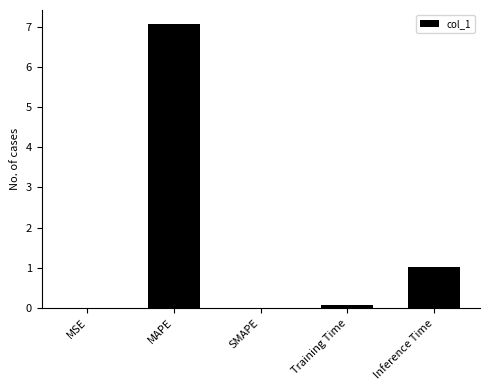

At which category does the chart reach its peak across all series?

MAPE